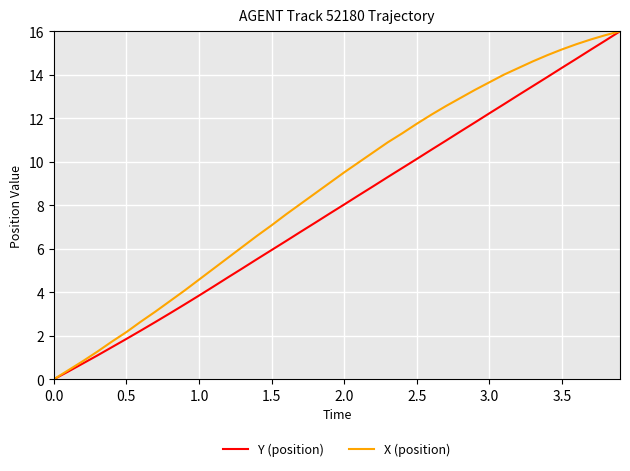

True or false: X (position) has more than 0 interior local peaks.

False